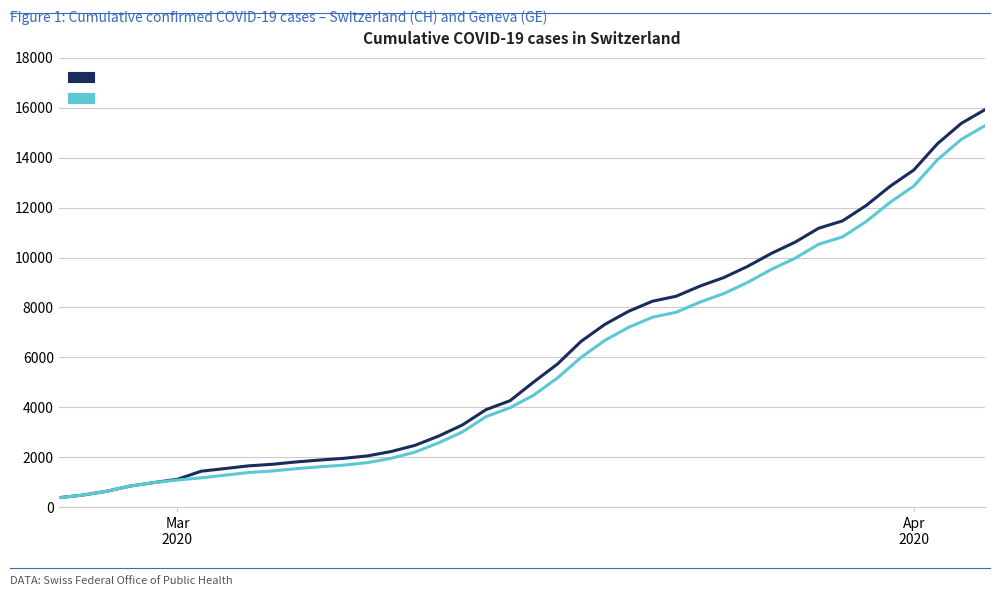

What is the lowest value of the GE series?

375